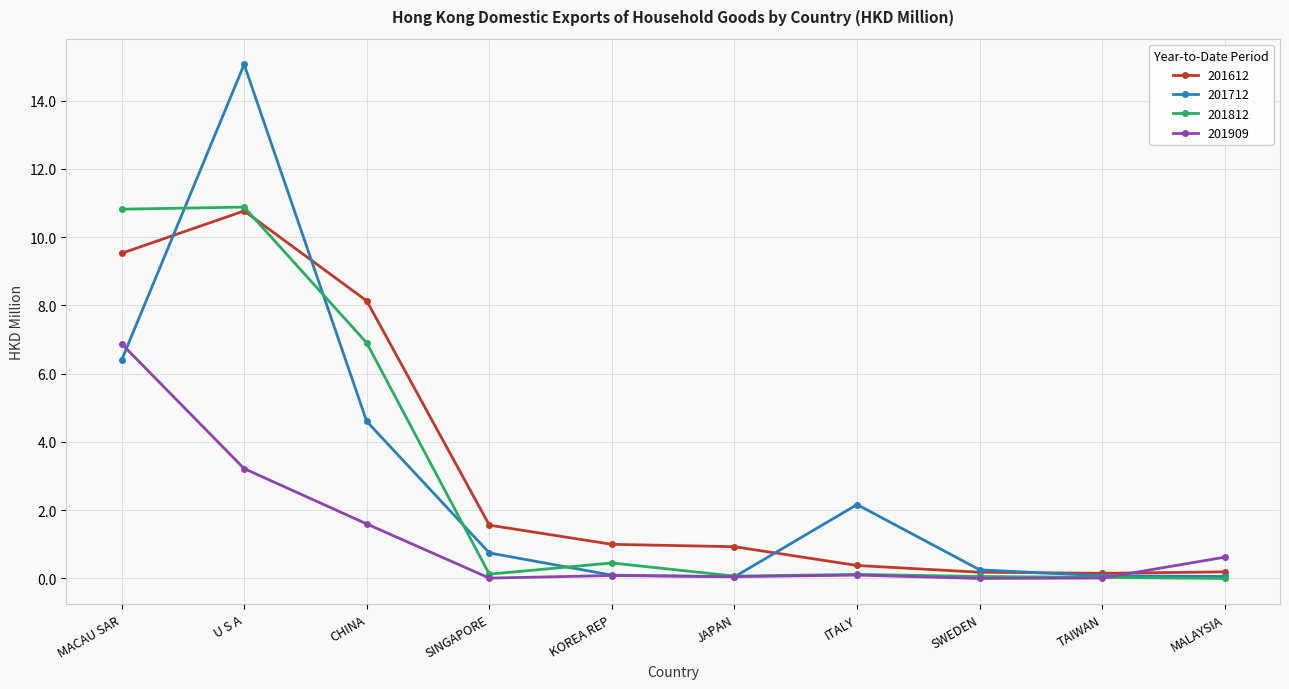

Between which two adjacent categories do 201712 and 201612 first intersect?

MACAU SAR and U S A